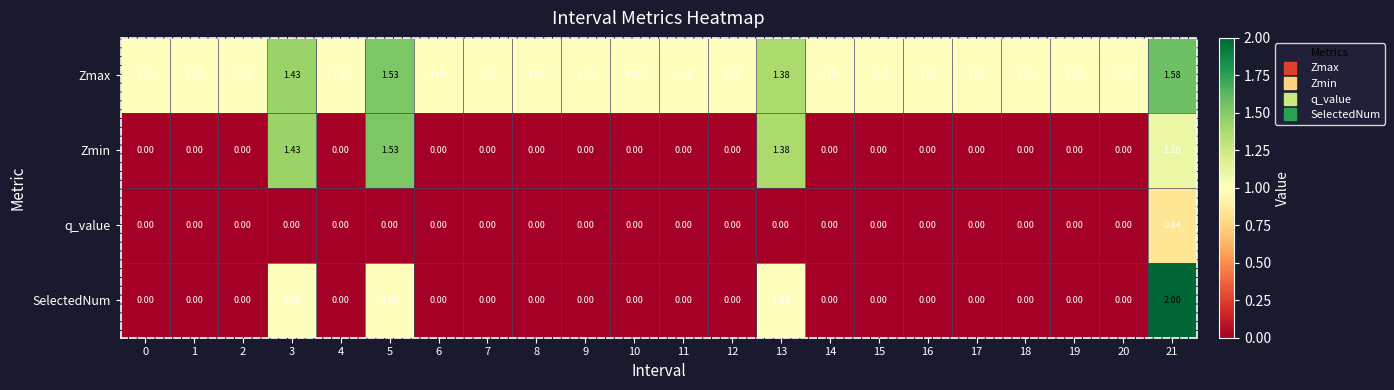

What is the spread (max minus min) of values at 1?

1.0